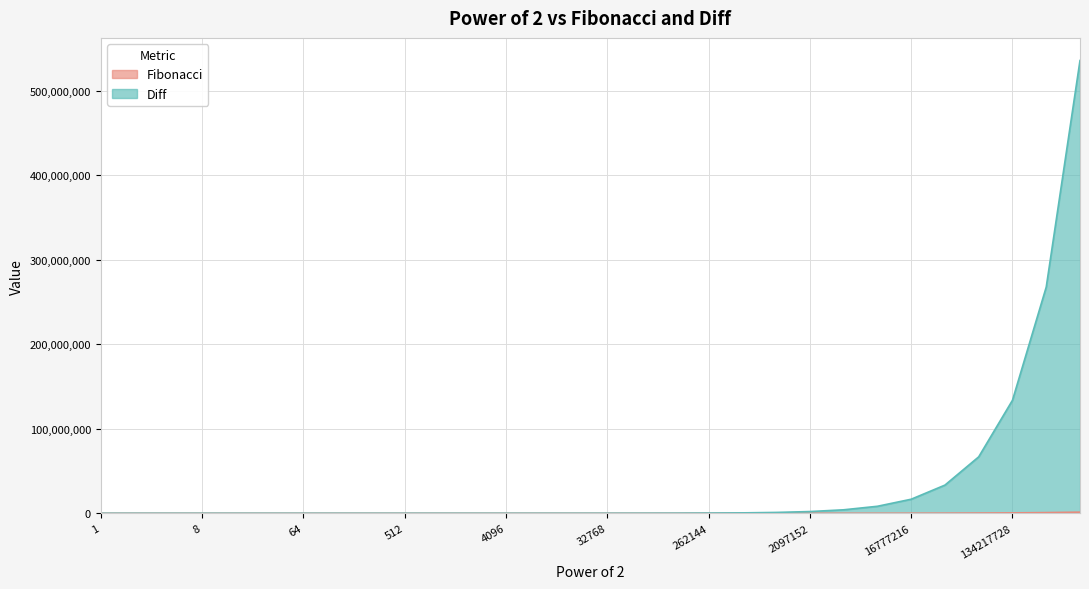

Between 16777216 and 16, which is larger?

16777216